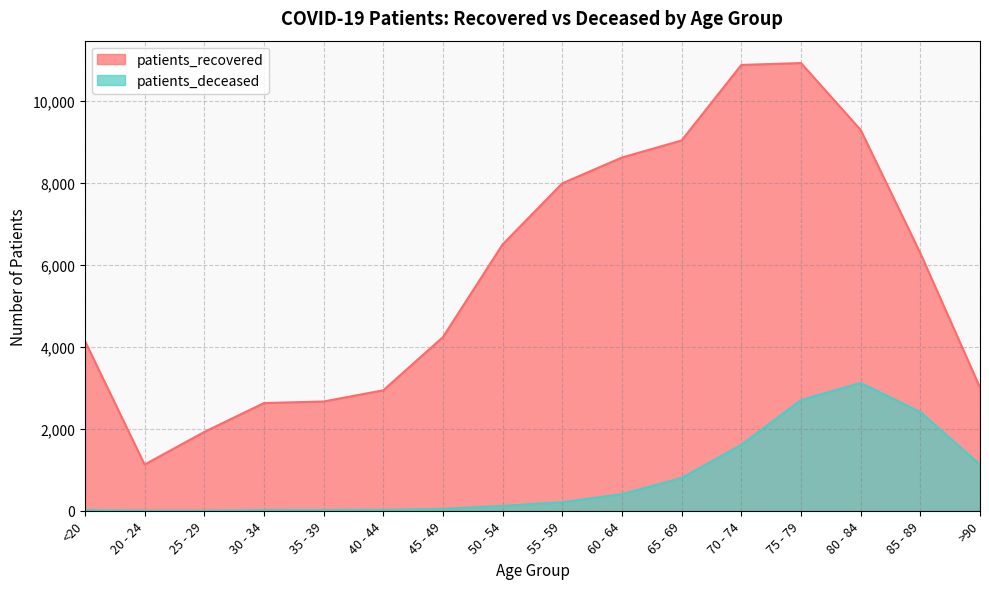

List the labels in order of patients_deceased value, largest first.

80 - 84, 75 - 79, 85 - 89, 70 - 74, >90, 65 - 69, 60 - 64, 55 - 59, 50 - 54, 45 - 49, 40 - 44, 35 - 39, <20, 30 - 34, 20 - 24, 25 - 29